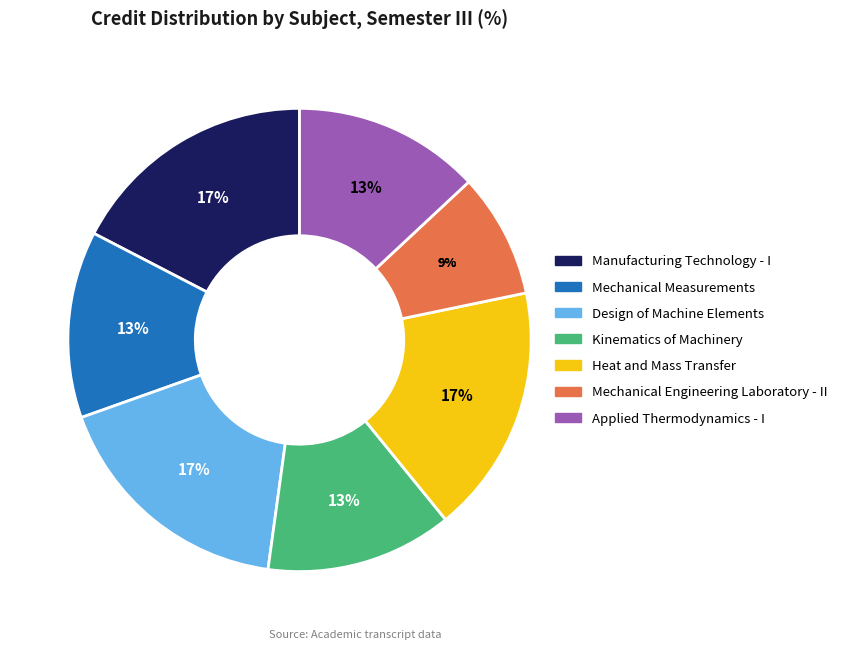

Approximately how many times larger is the value at Mechanical Measurements compared to Manufacturing Technology - I?

0.8